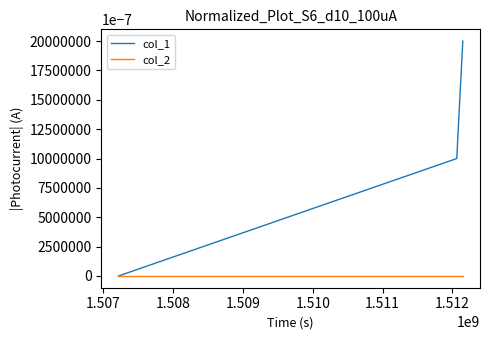

List the series in order of their peak value, highest first.

col_1, col_2